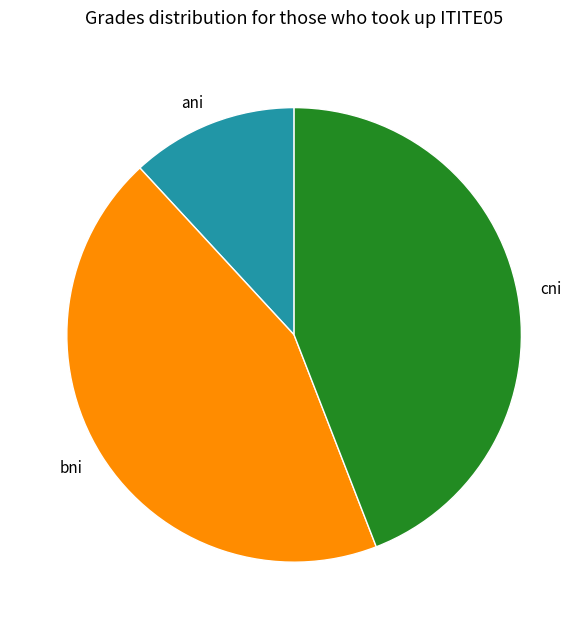

Between cni and ani, which is larger?

cni